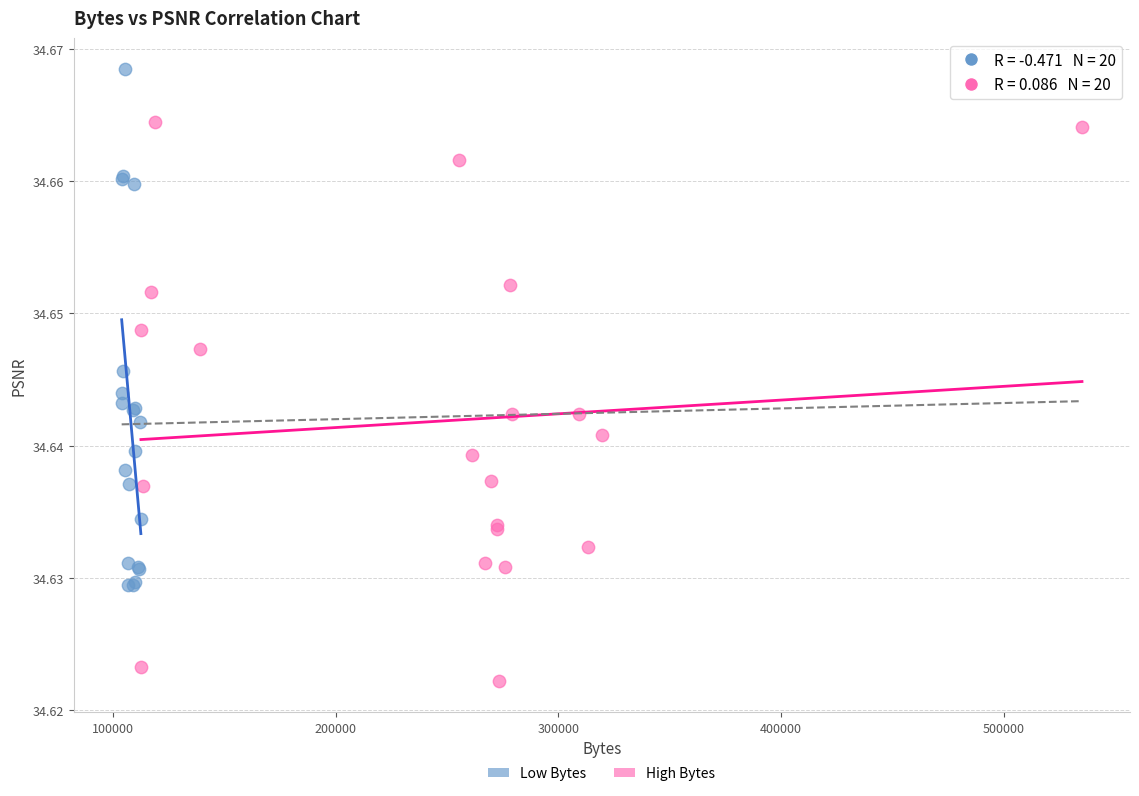

Which series contains the highest Y value?

Low Bytes